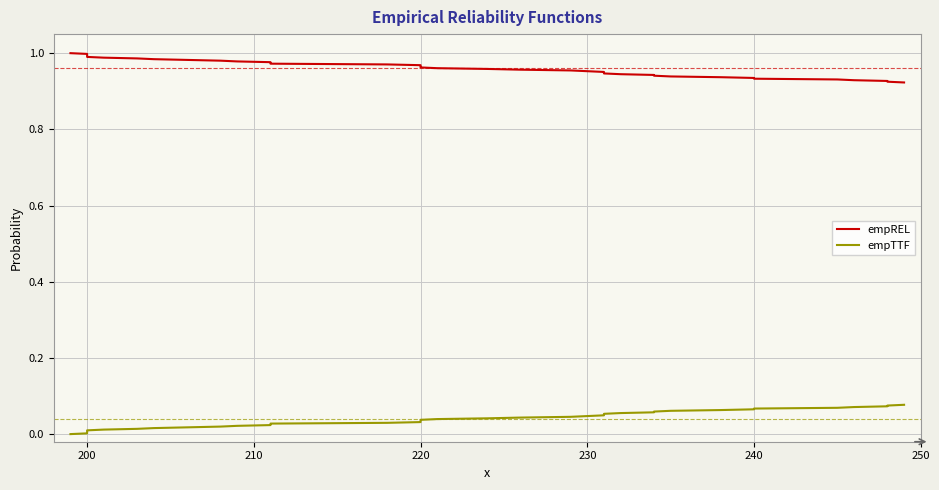

True or false: empREL has more than 2 points higher than both neighbors.

False